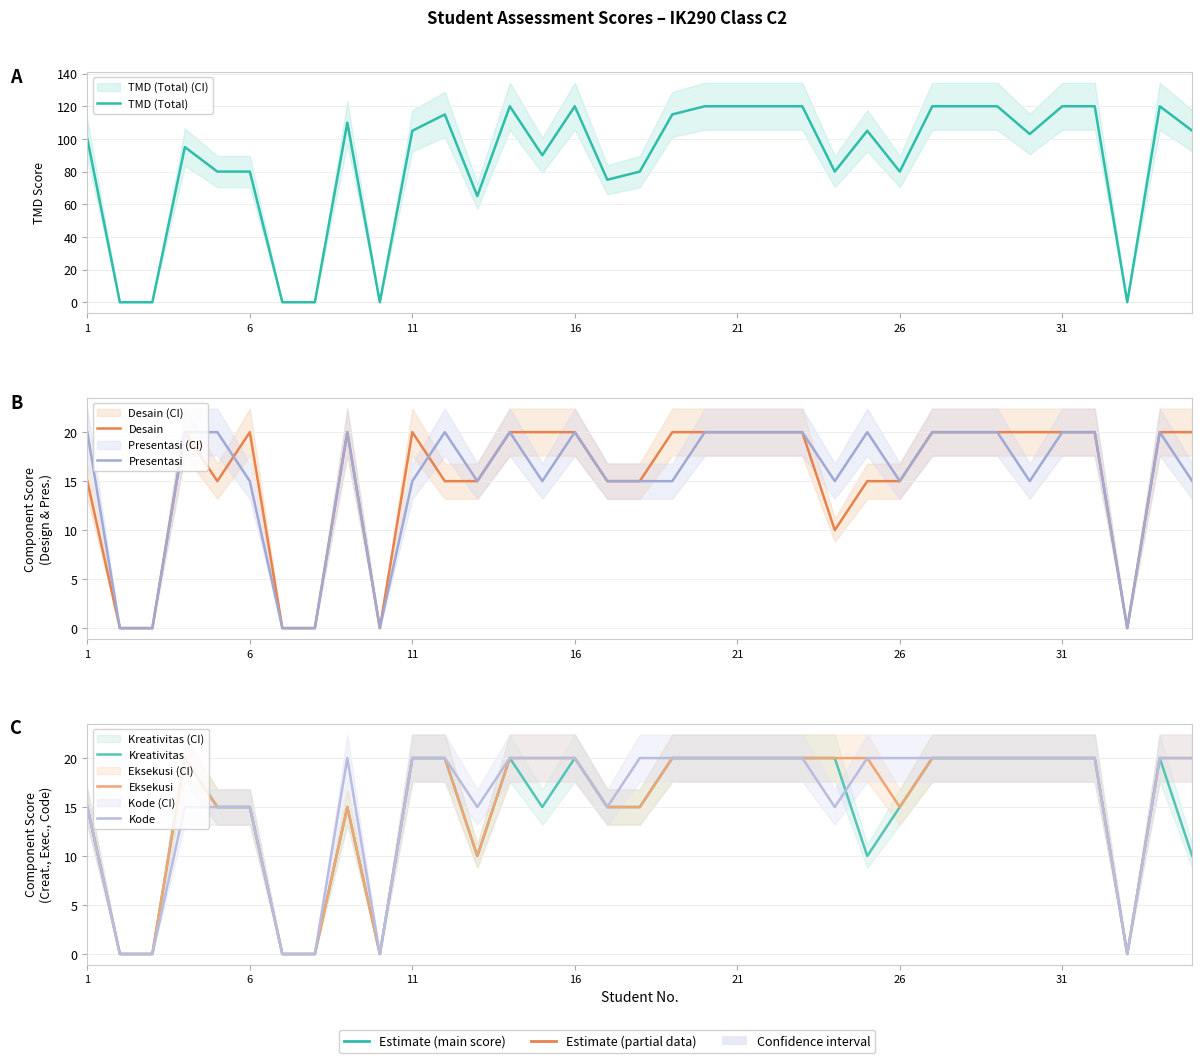

At how many categories does at least one series exceed 91?

21